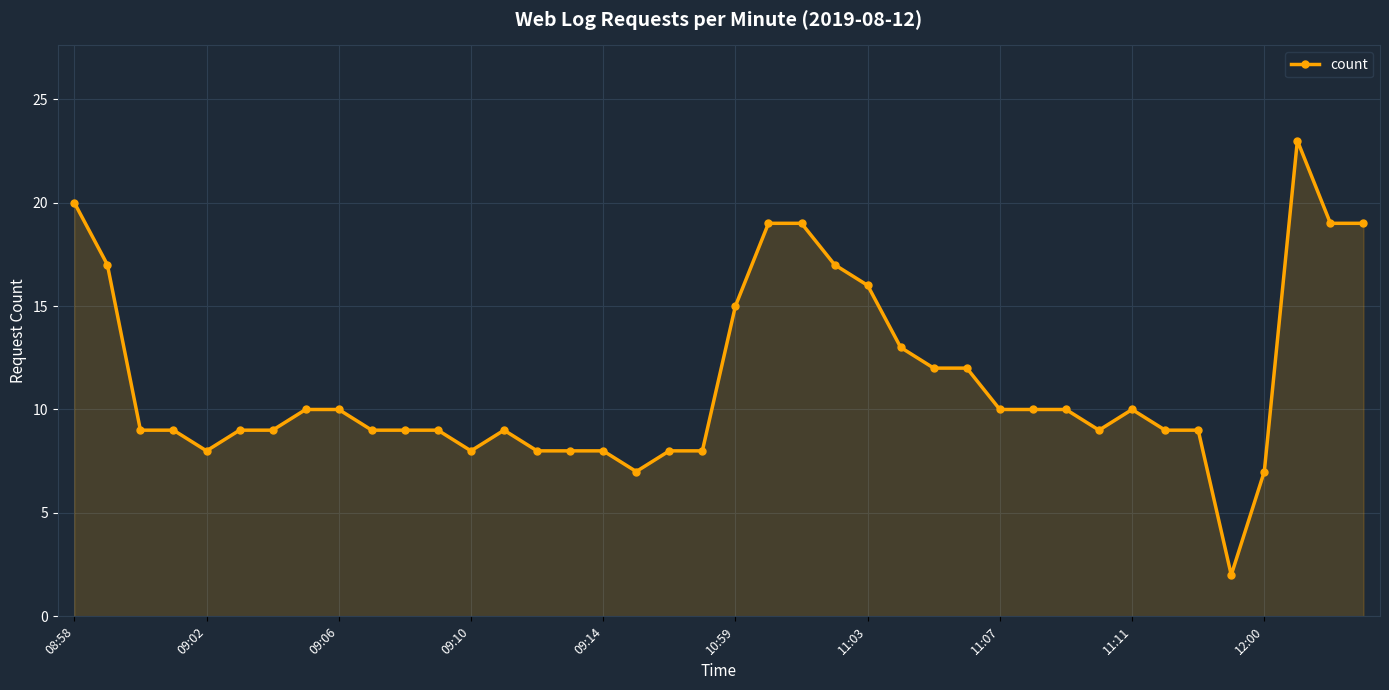

What is the maximum value shown in the chart?

23